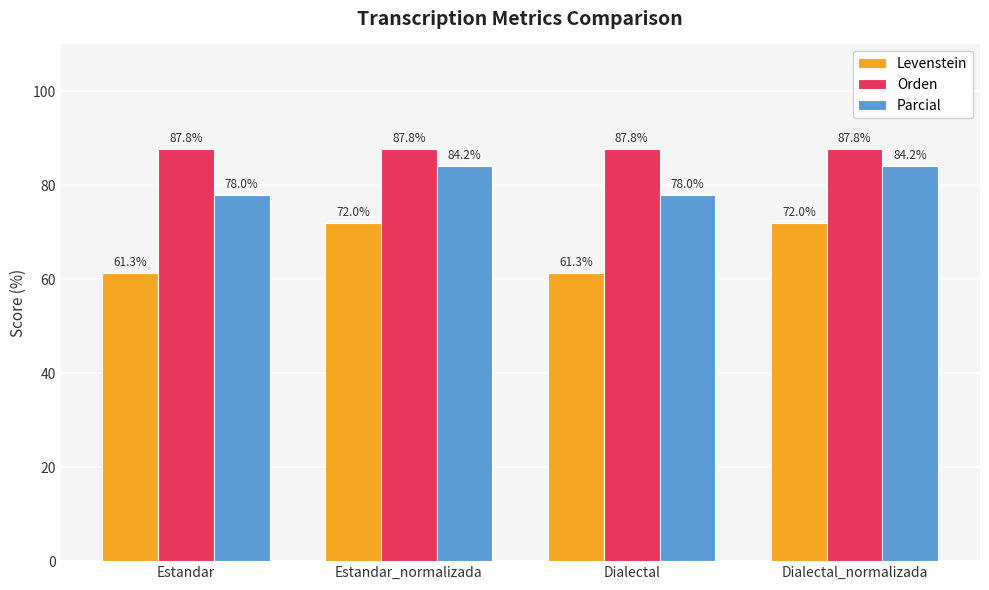

Which series has the widest spread of values?

Levenstein